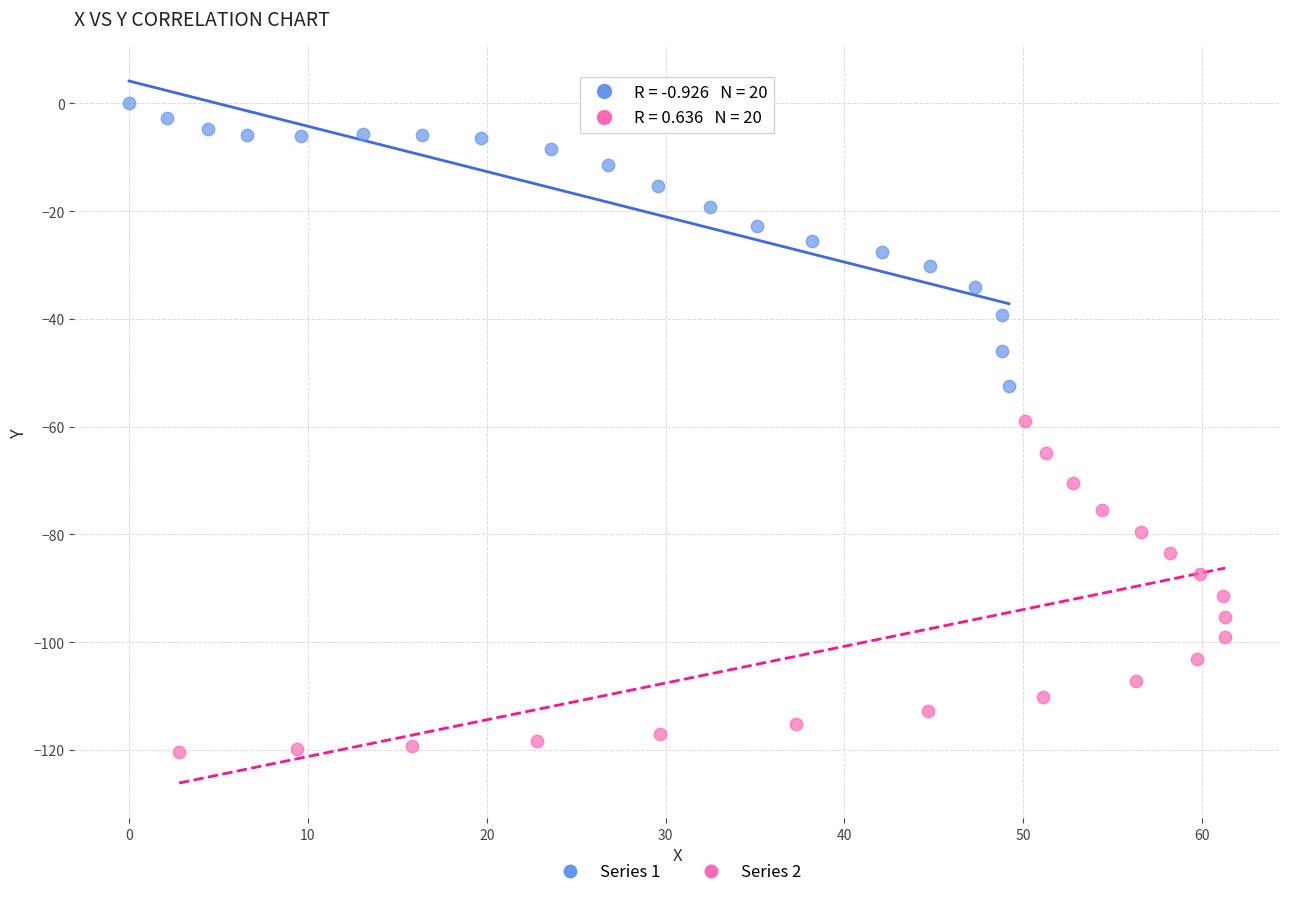

Which series has the largest Y range (max minus min)?

Series 2